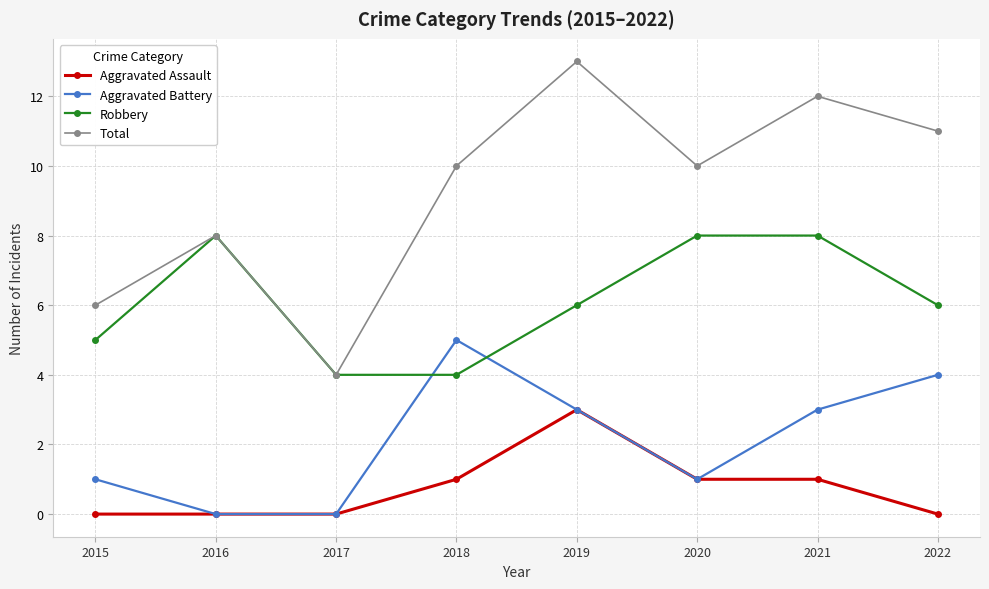

Rank the series by their average value, from highest to lowest.

Total, Robbery, Aggravated Battery, Aggravated Assault